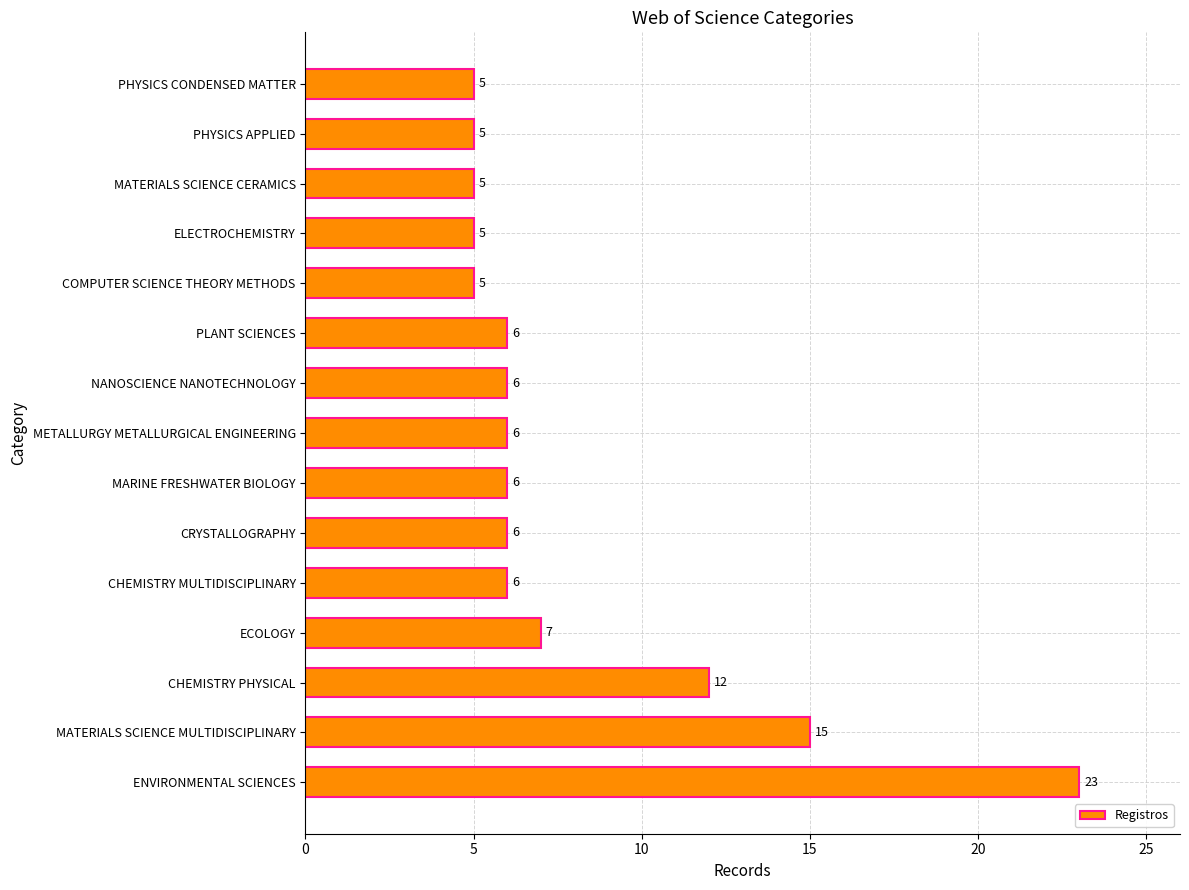

How many data points does each series have?

15